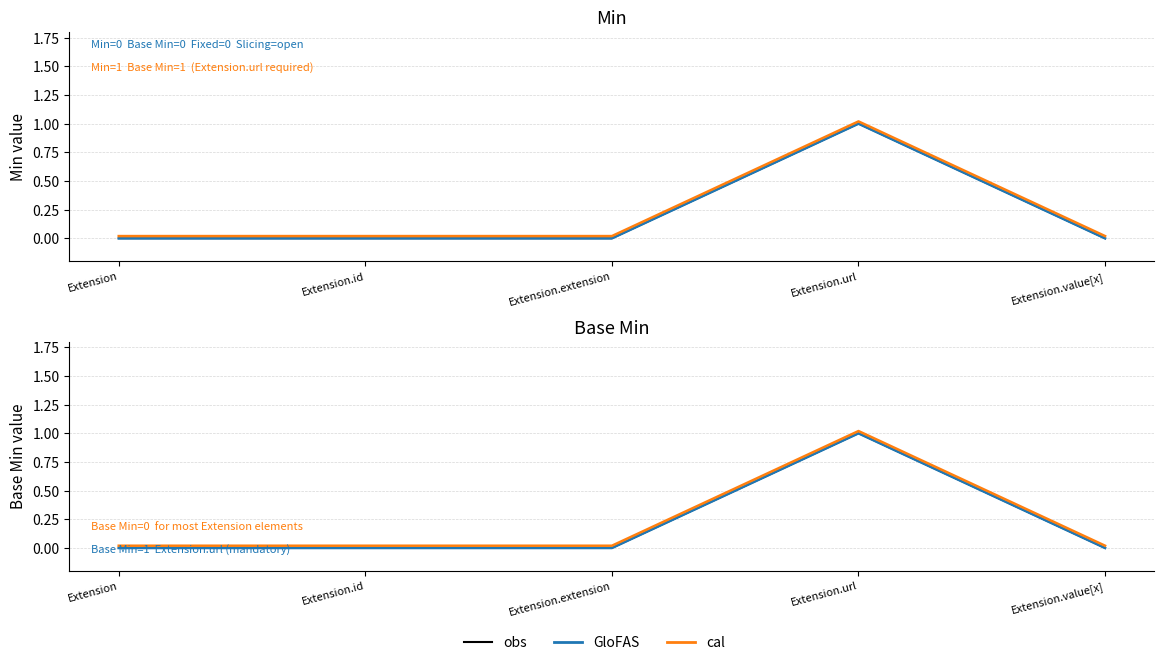

How many lines are shown in the chart?

3